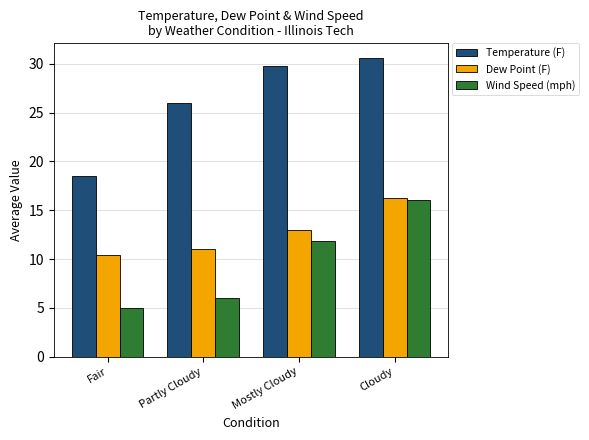

What is the lowest value of the Dew Point (F) series?

10.5